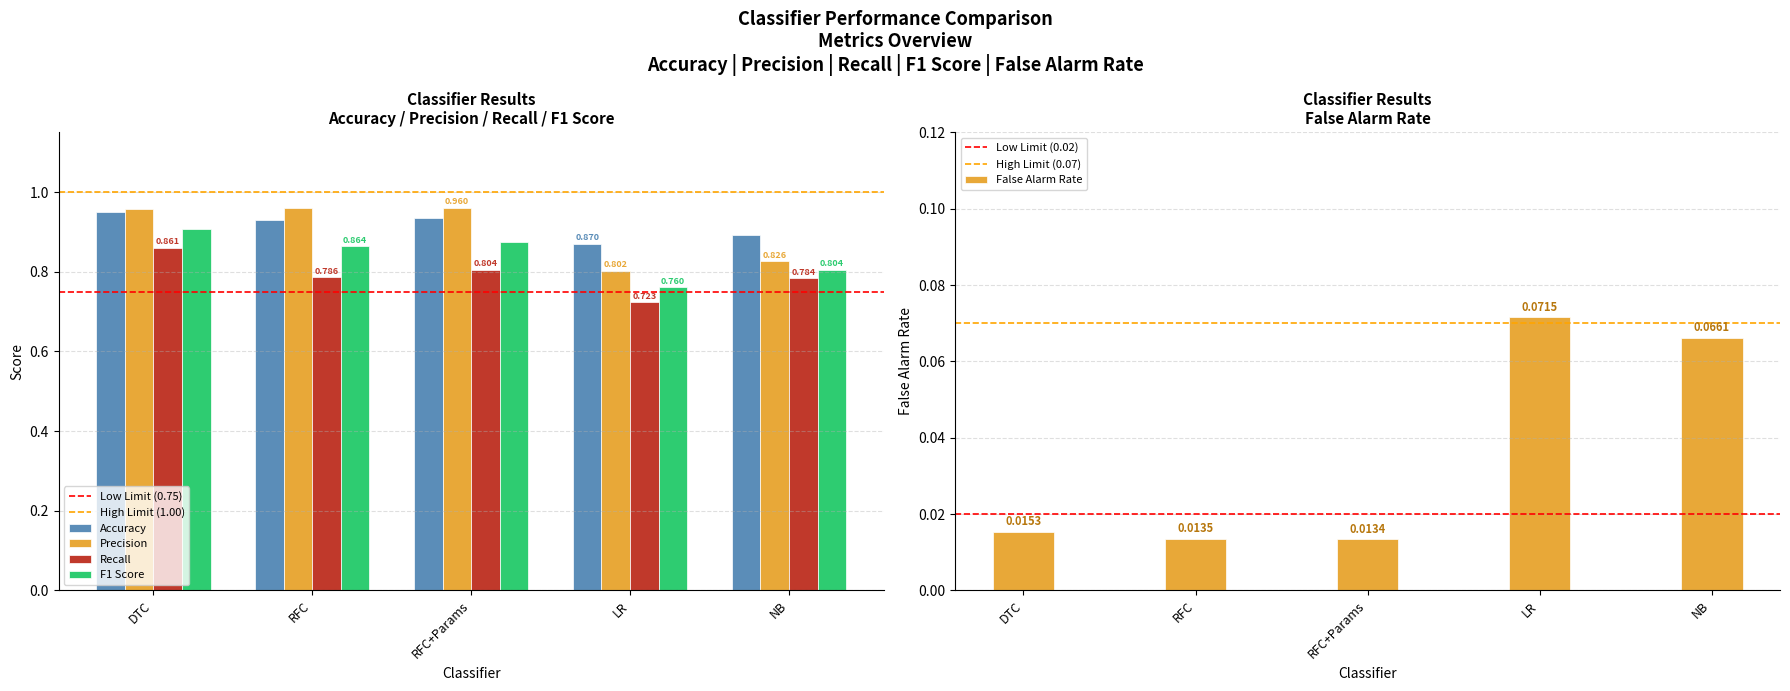

Count the false_alarm_rate values in the range 0 to 1.

5